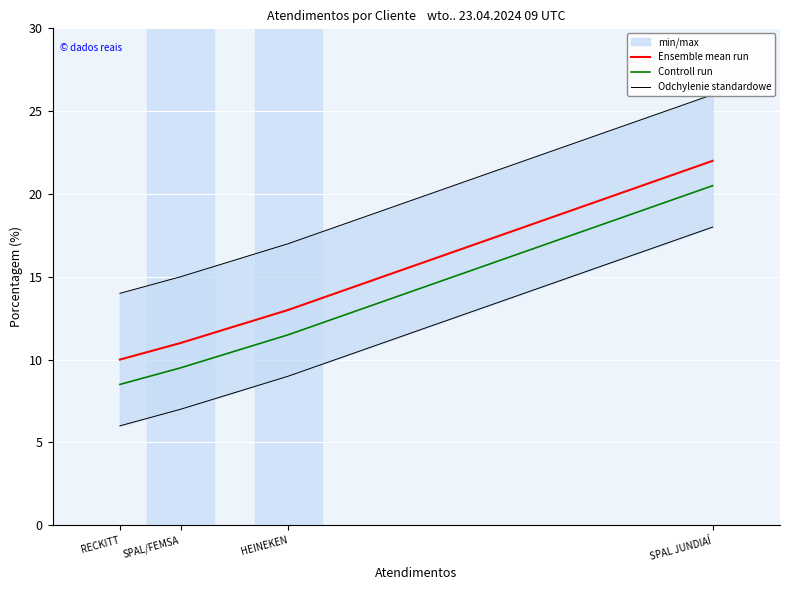

Is this an area chart (filled region under the line)?

No